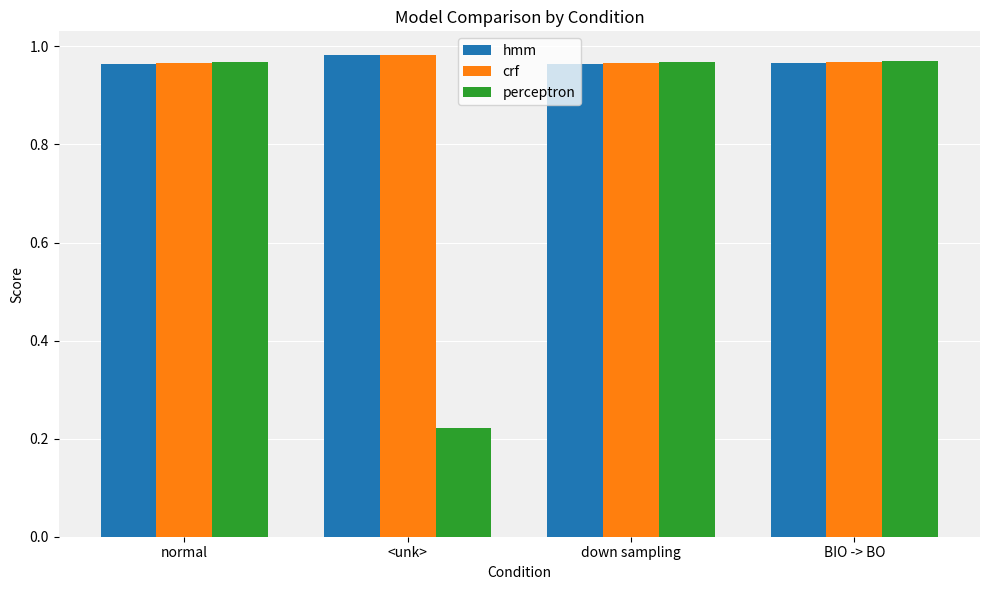

At which label does perceptron reach its minimum?

<unk>